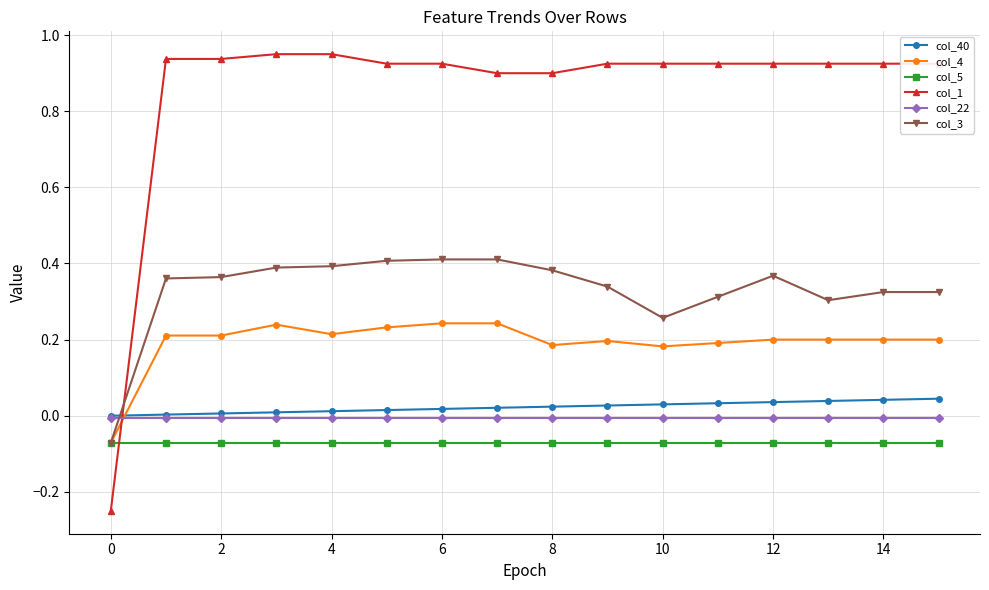

Which series has the largest range (max minus min)?

col_1